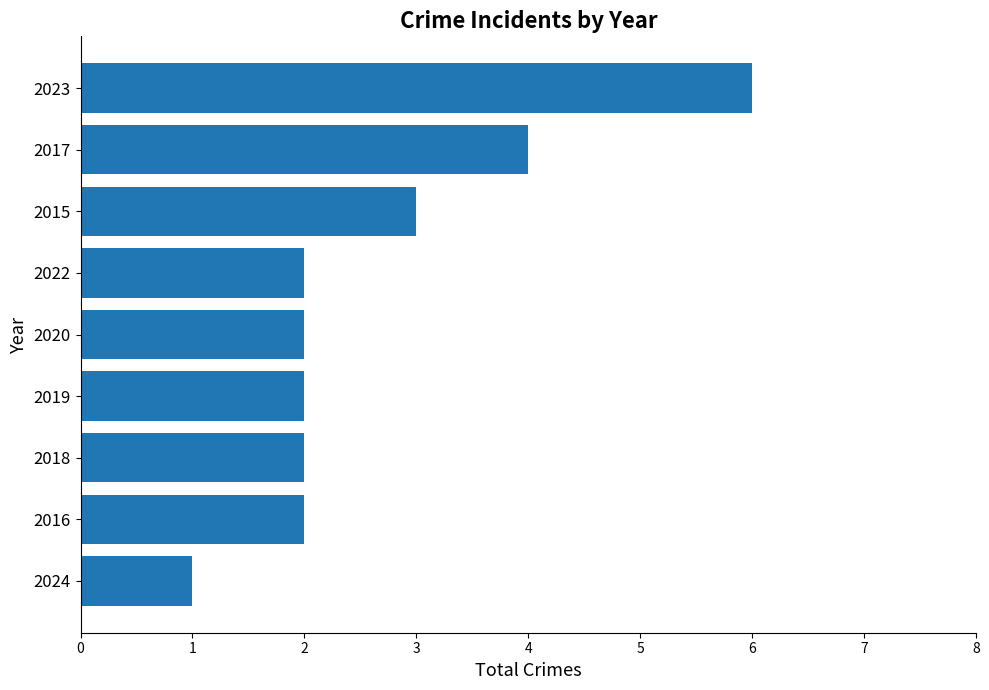

The value at 2024 is 2. True or false?

False